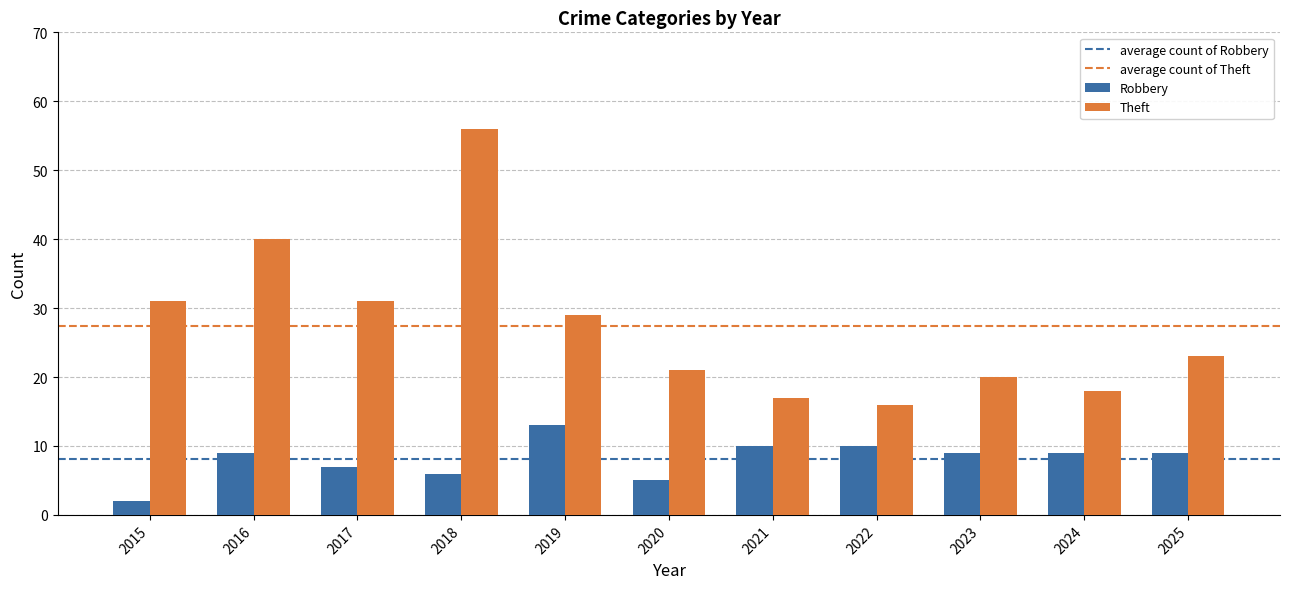

What is the difference between the maximum and second lowest values in the Robbery series?

8